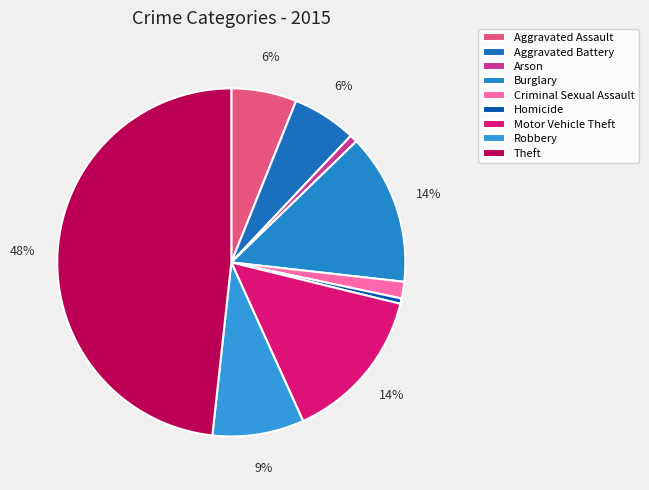

Is there a majority slice in this chart?

No